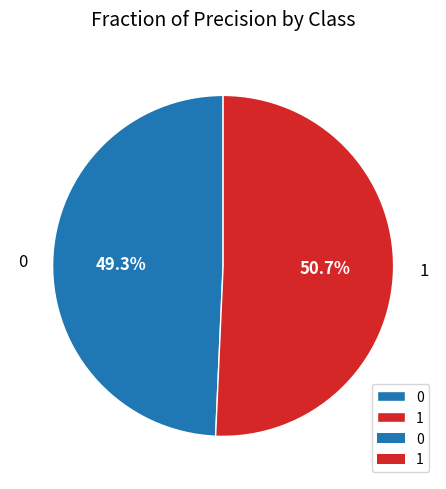

Is there any slice that represents more than half of the pie?

Yes